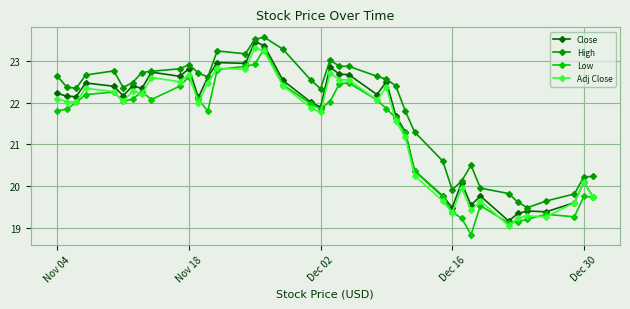

How many values in the High series are below 22?

14